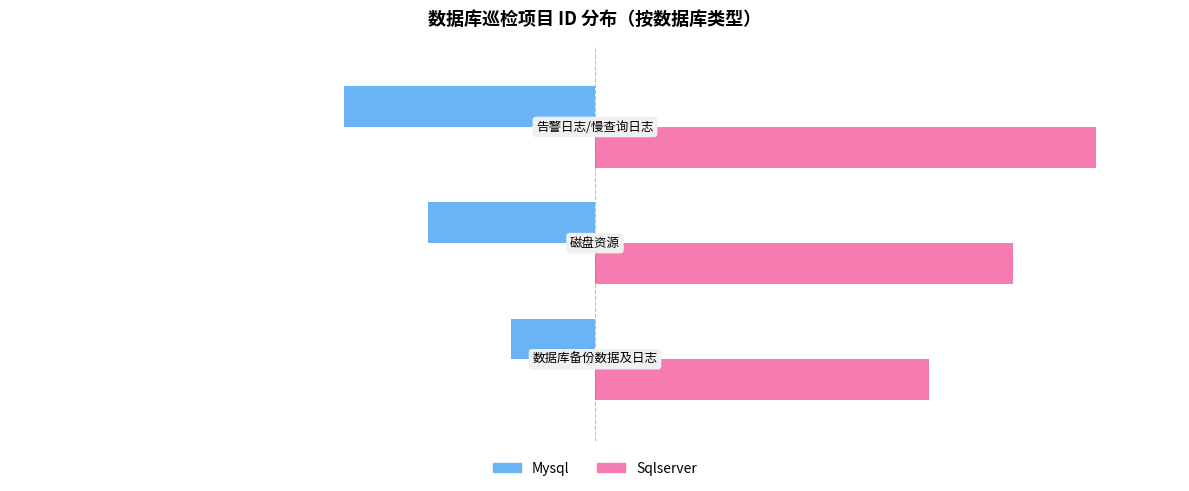

What is the average value of the Sqlserver series?

5